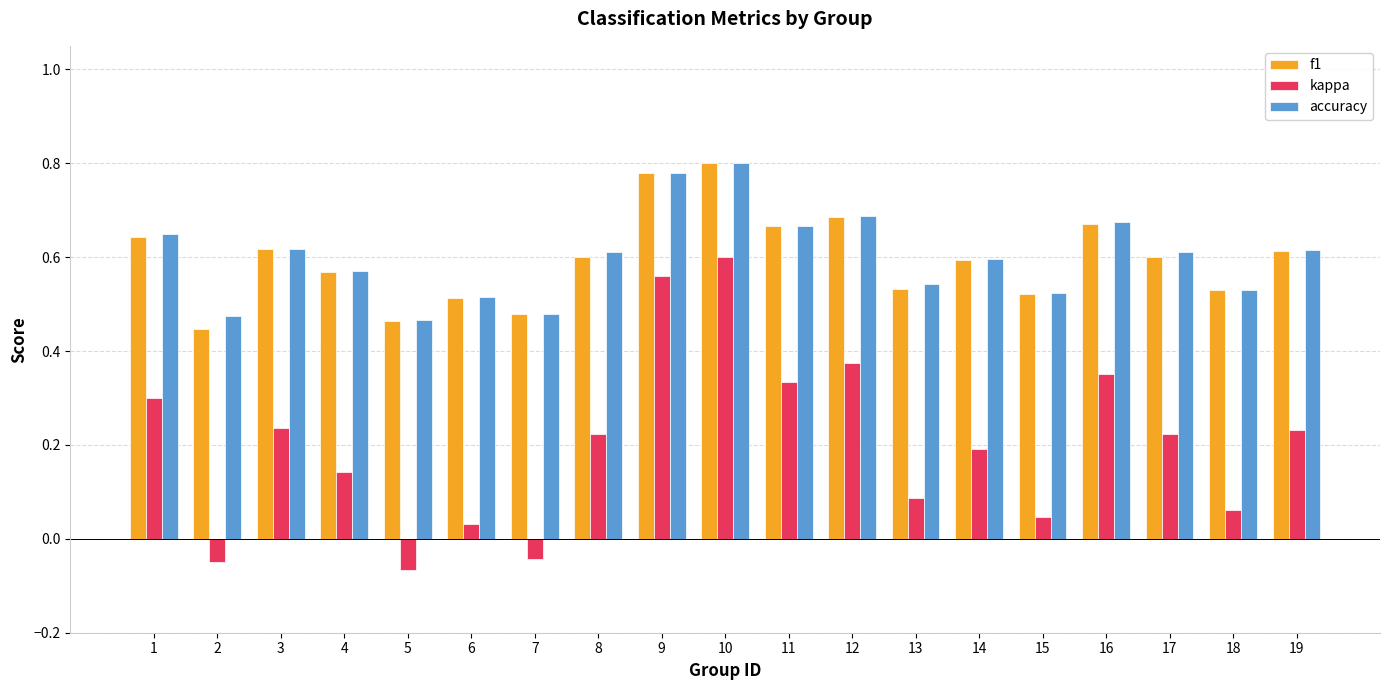

True or false: kappa has a value of -0.1 at 7.

False